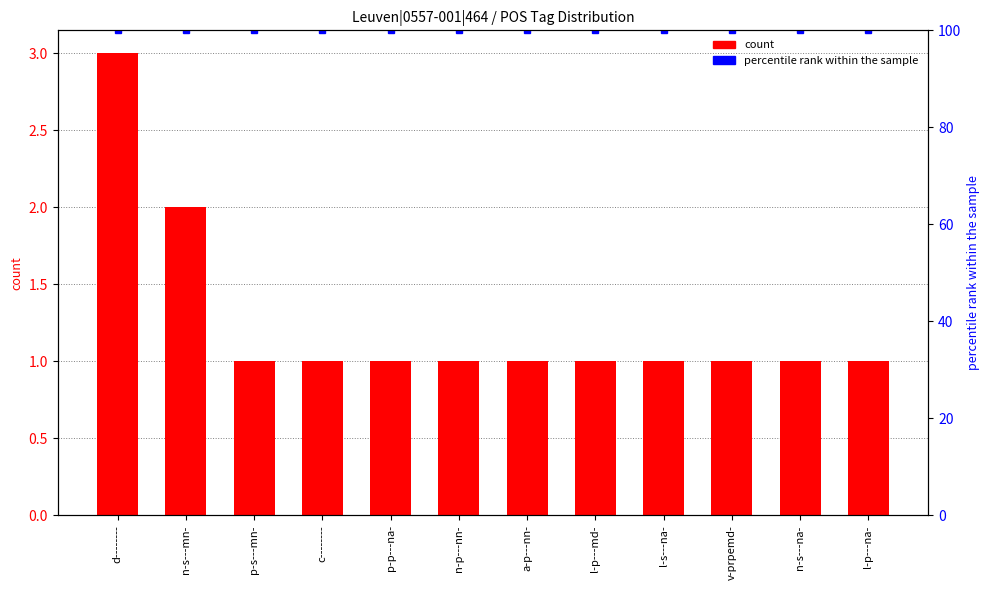

How many data points does each series have?

12